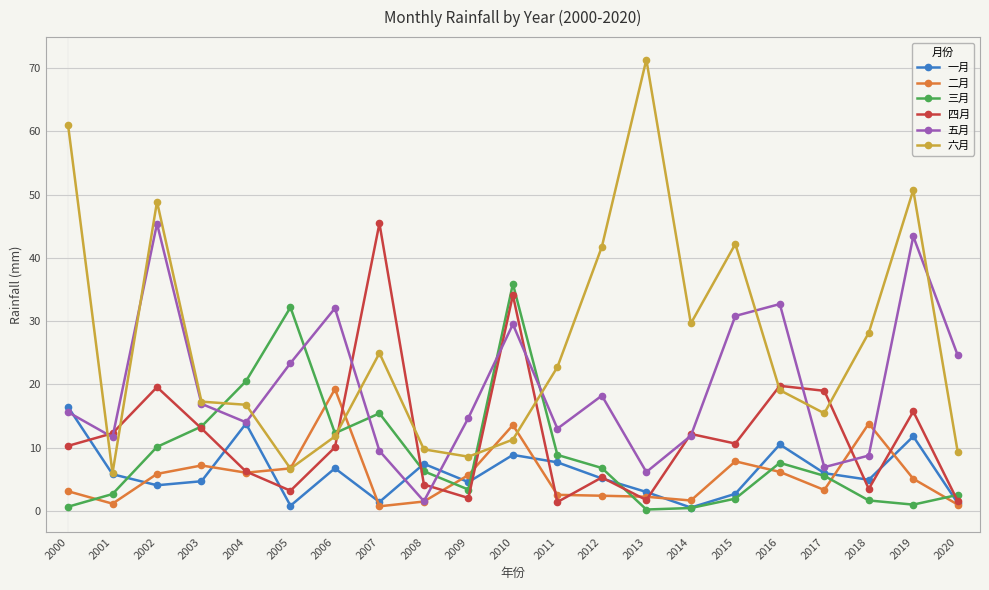

What is the highest value of the 一月 series?

16.4